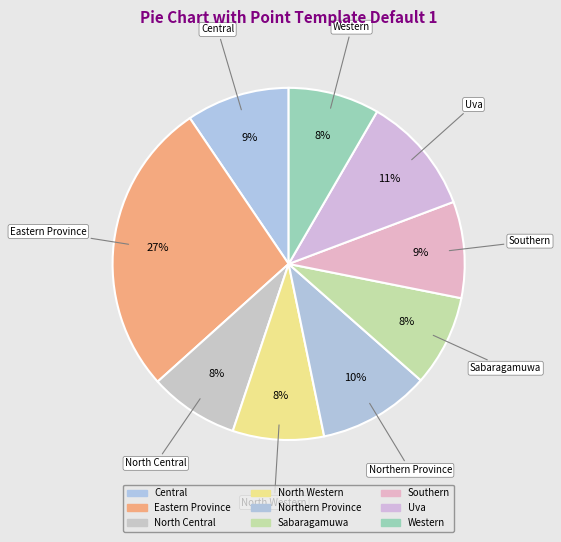

What is the largest slice in the pie chart?

Eastern Province